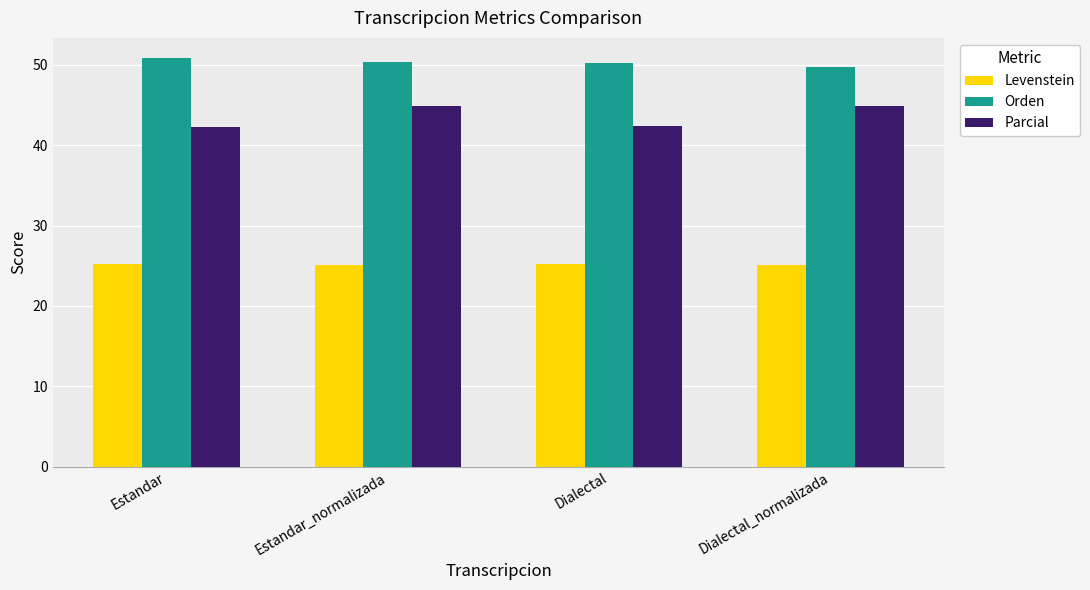

Rank the series by their maximum value, from lowest to highest.

Levenstein, Parcial, Orden